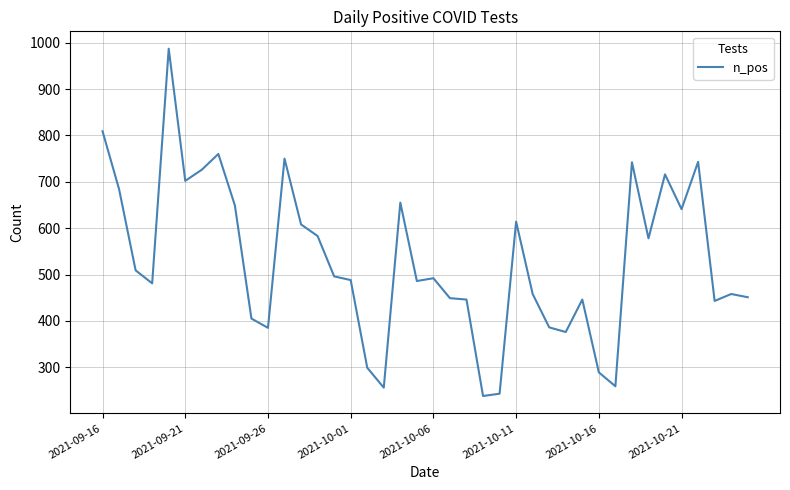

What is the difference between the maximum and minimum values?

749